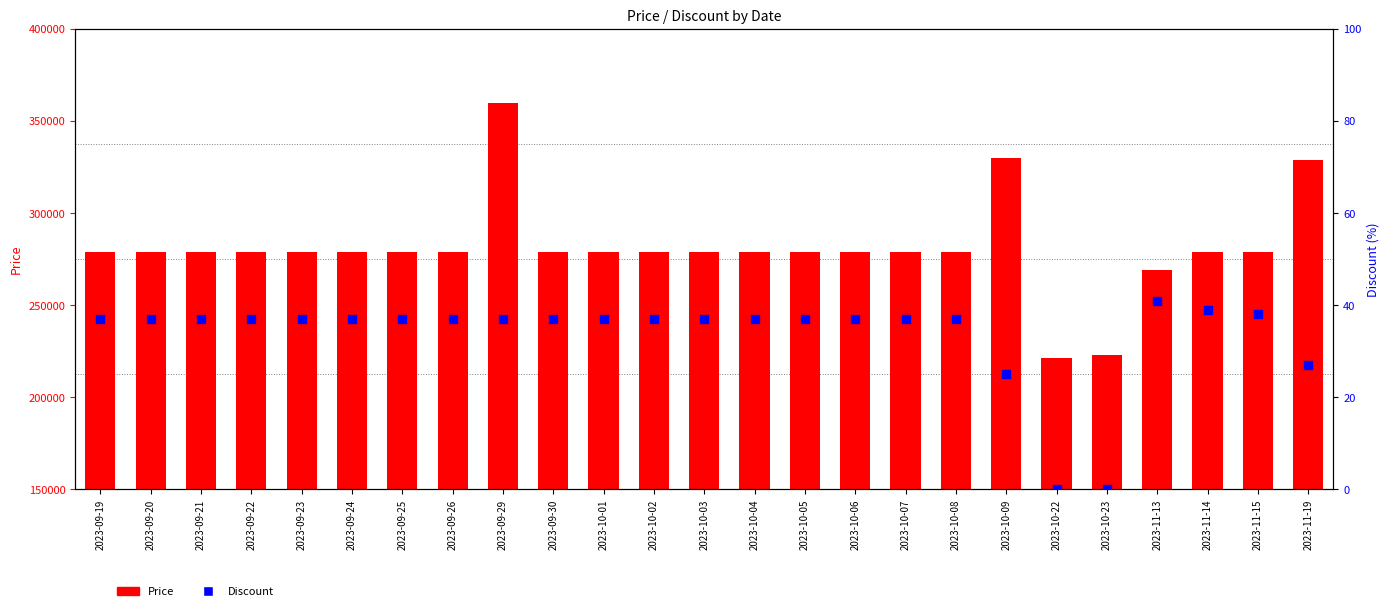

What is the total value across all series at 2023-11-13?

269041